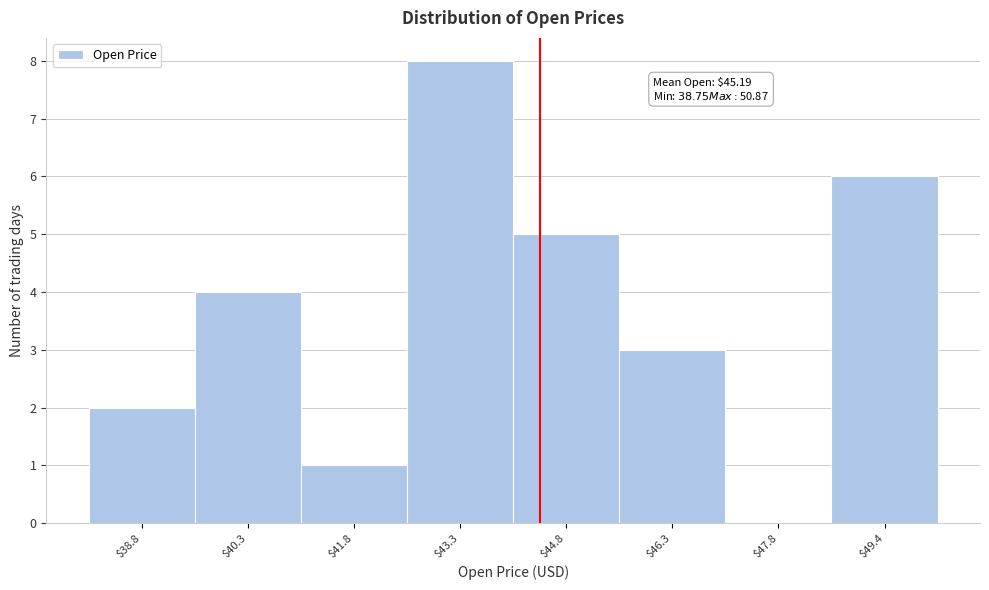

What is the maximum value shown in the chart?

8